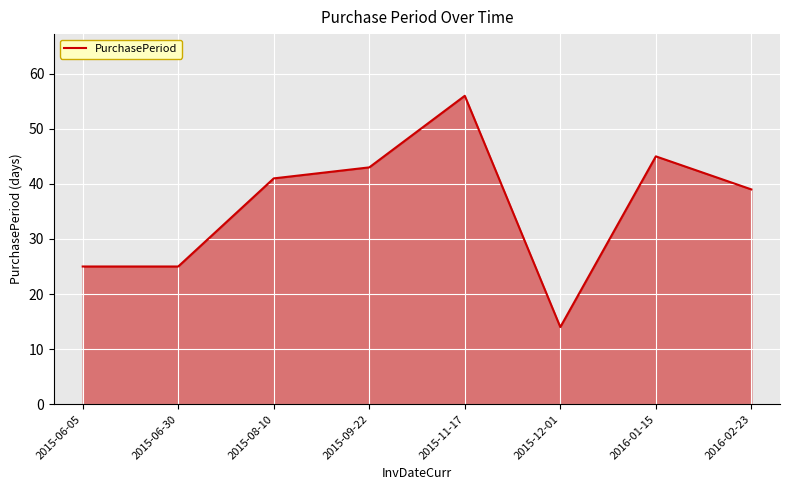

Which label corresponds to the smallest value in the chart?

2015-12-01